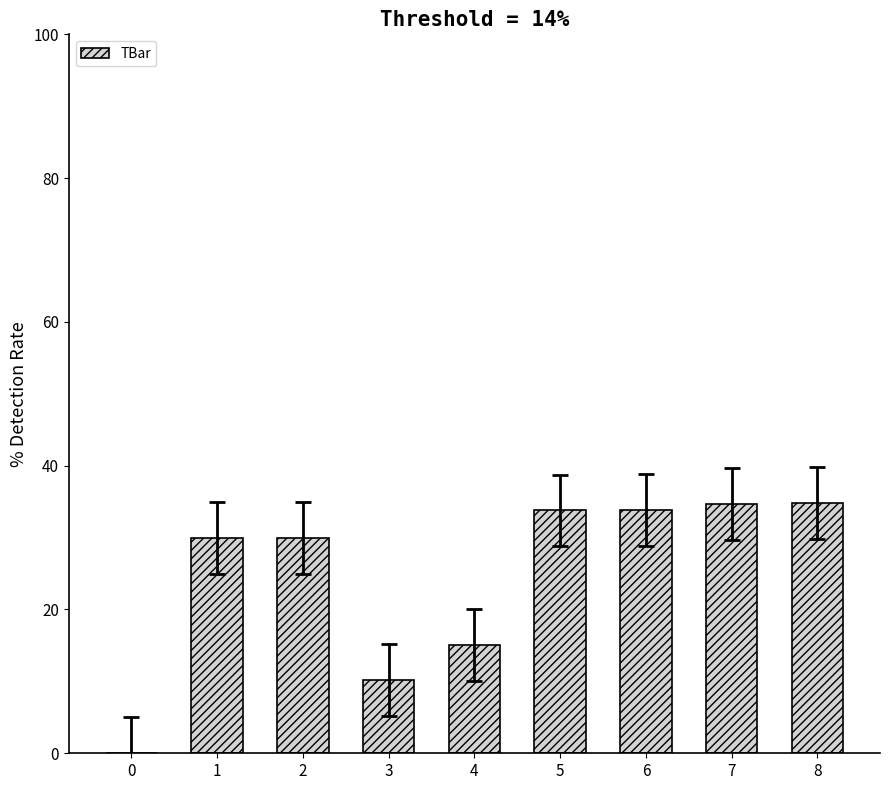

The value at 0 is 13.3. True or false?

False